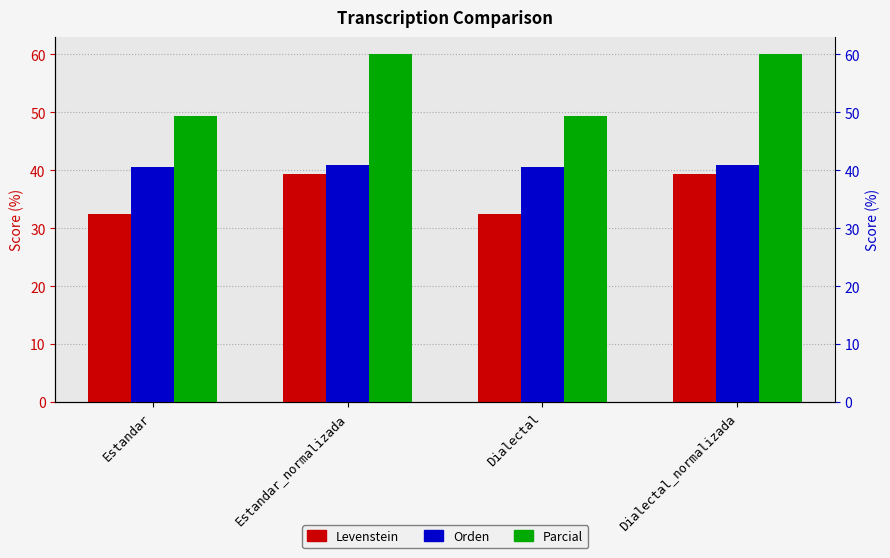

Reading left to right, what are all the values shown in this chart?

Levenstein: Estandar=32.4	Estandar_normalizada=39.3	Dialectal=32.4	Dialectal_normalizada=39.3
Orden: Estandar=40.5	Estandar_normalizada=41.0	Dialectal=40.5	Dialectal_normalizada=41.0
Parcial: Estandar=49.3	Estandar_normalizada=60.0	Dialectal=49.3	Dialectal_normalizada=60.0